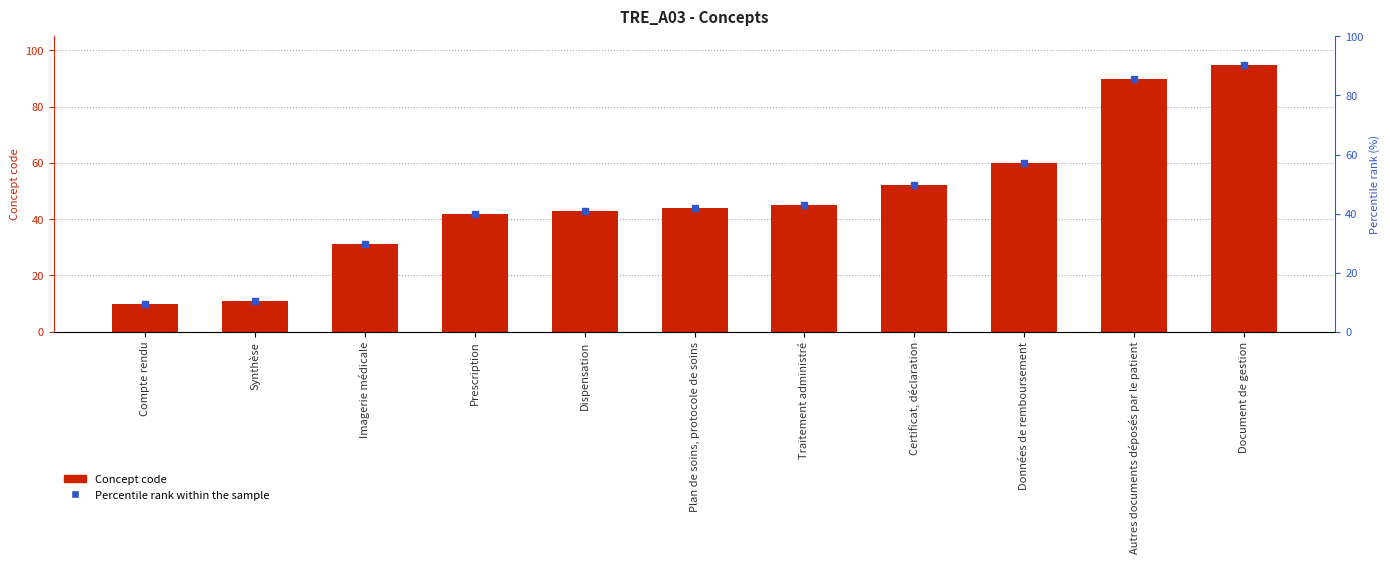

What is the label of the 8th bar from the right?

Prescription